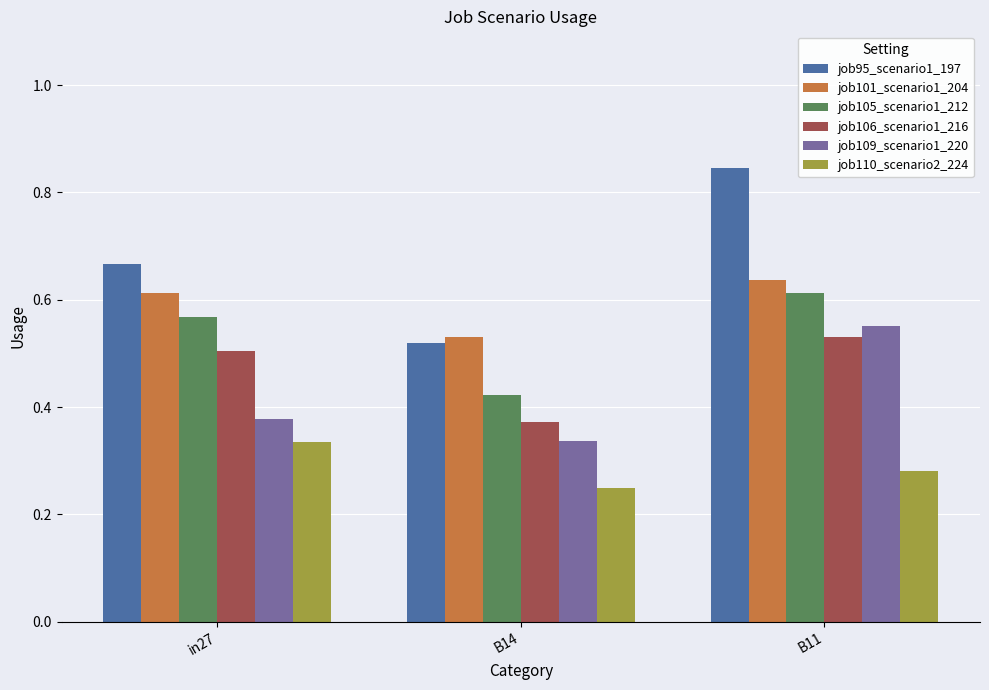

Between in27 and B14, which series saw the biggest shift?

job95_scenario1_197